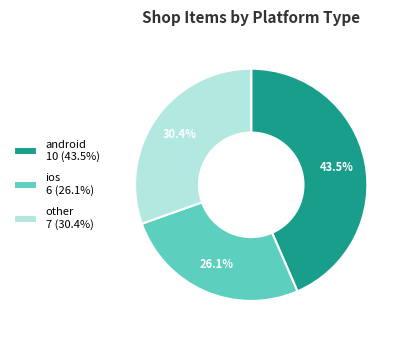

Which has a higher value, other or ios?

other